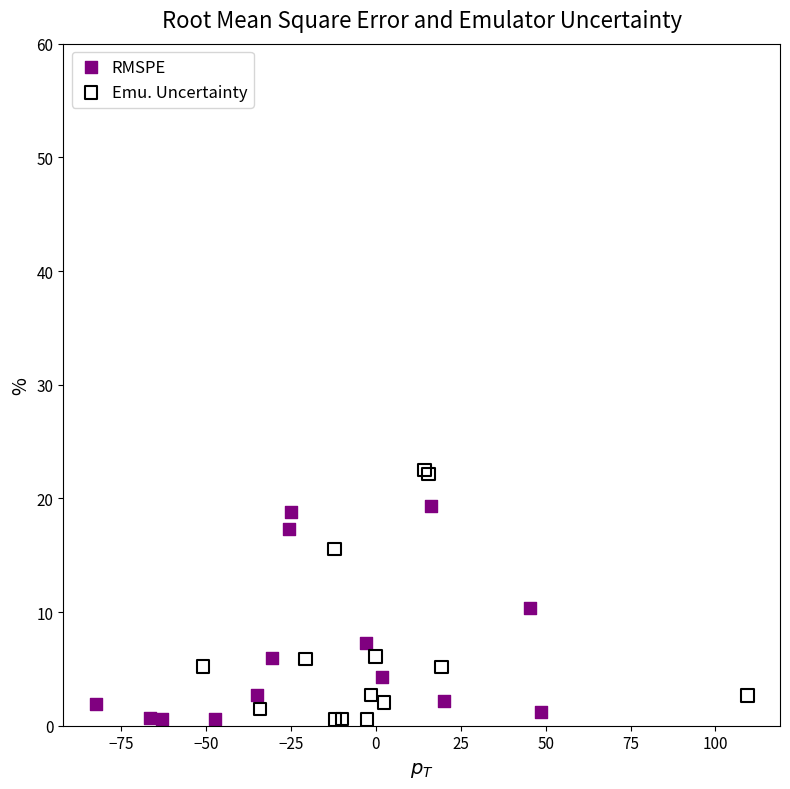

What are all the series names shown in the legend?

RMSPE, Emu. Uncertainty